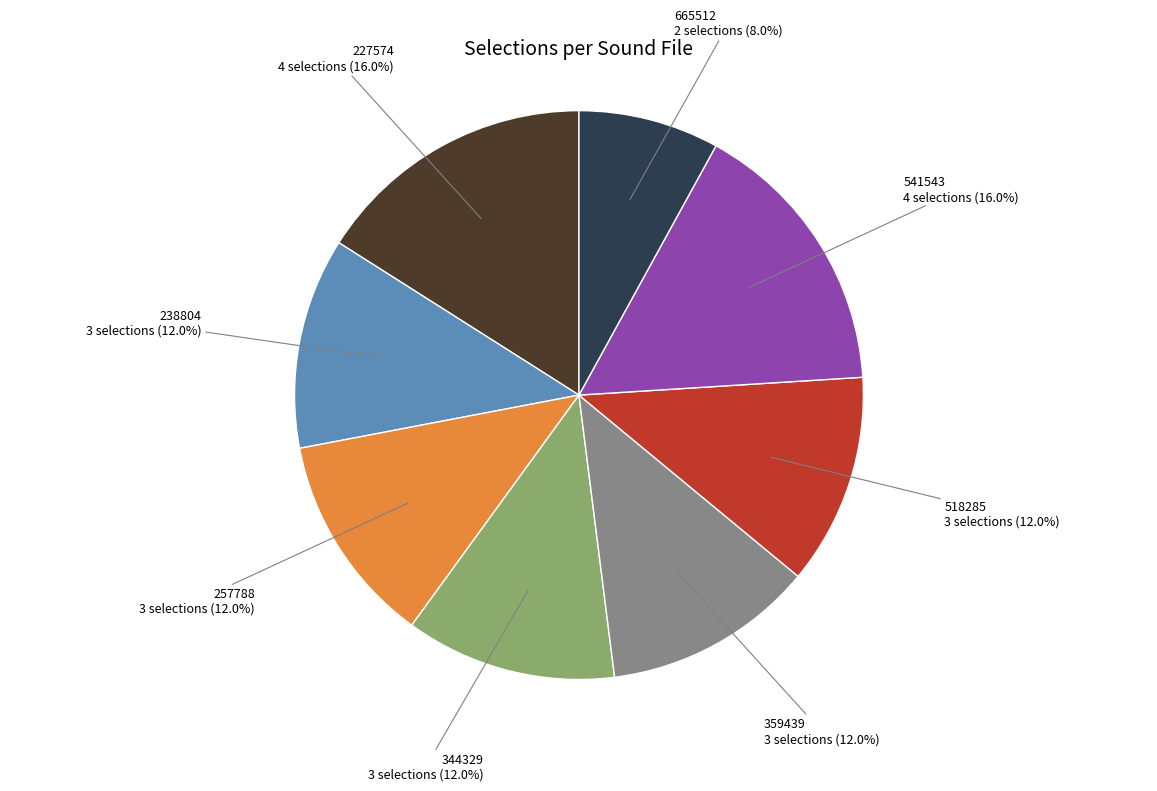

How many slices are in this pie chart?

8